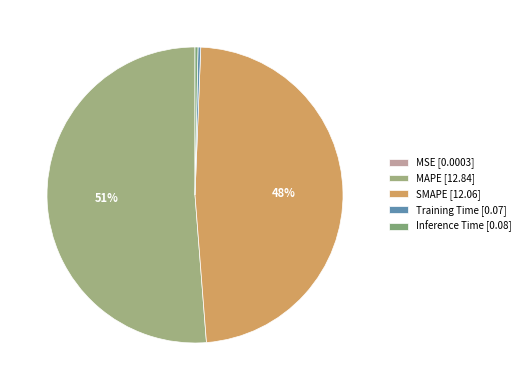

What percentage do Inference Time and MAPE together represent?

51.6%